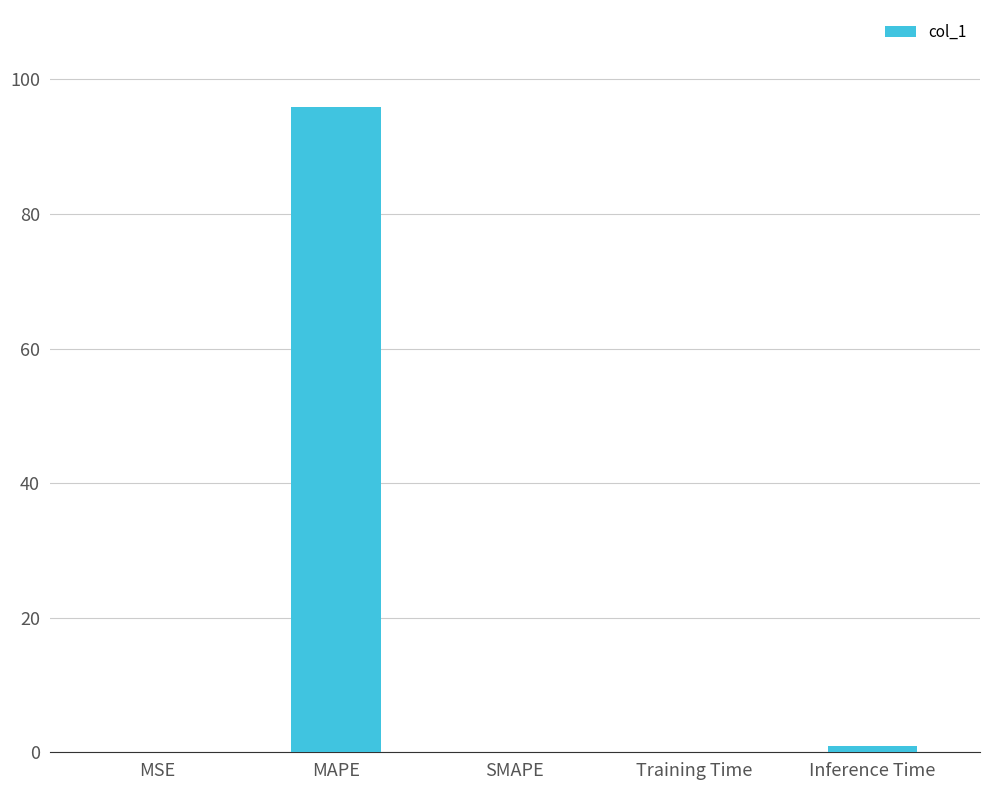

The chart shows a value of 0.0 at MSE. True or false?

True